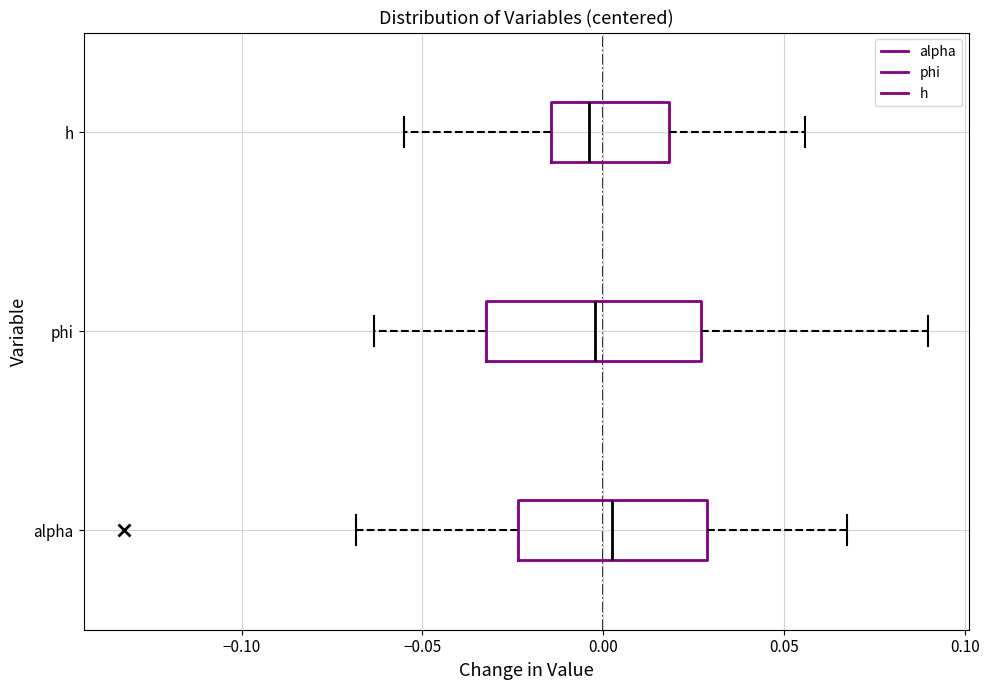

Reading bottom to top, read every box against the x-axis: the position of its median line, the range the box covers, and the ends of its whiskers. The values are not printed on the chart, so give them approximately, as read against the axis.

alpha: median 0.005, box -0.025 to 0.030, whiskers -0.070 to 0.065
phi: median 0.000, box -0.030 to 0.025, whiskers -0.065 to 0.090
h: median -0.005, box -0.015 to 0.020, whiskers -0.055 to 0.055